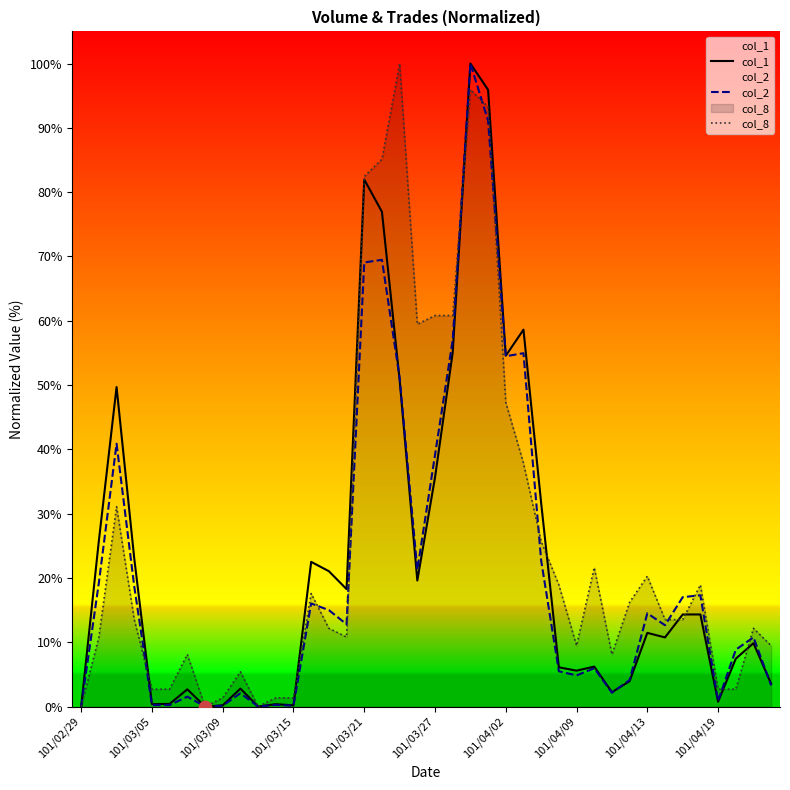

Which series has the largest Y range (max minus min)?

col_1